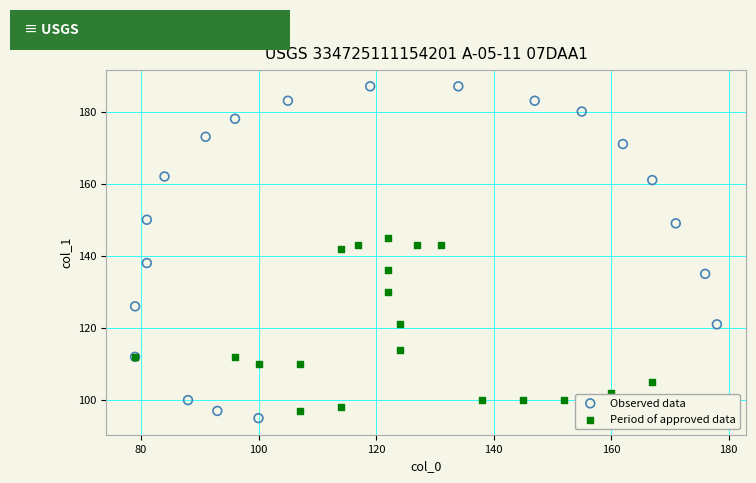

Which series reaches the maximum Y coordinate?

Observed data